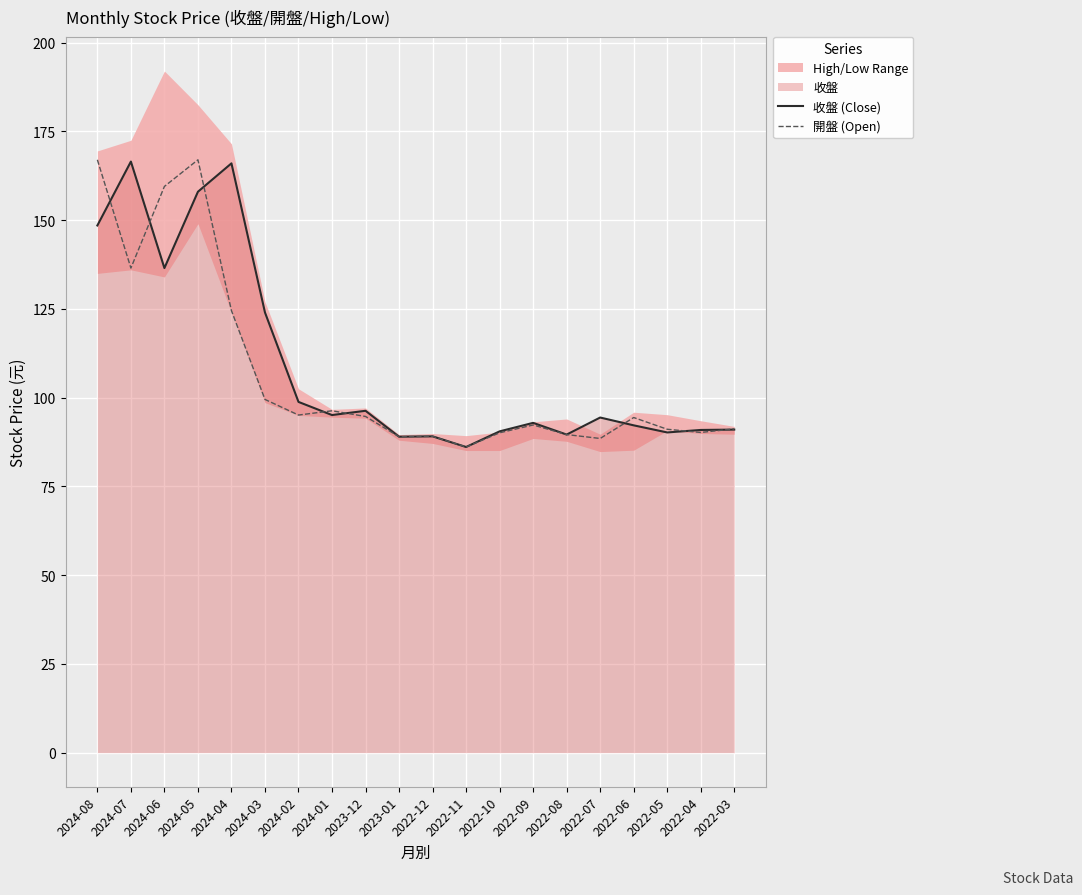

Read the 開盤 (Open) value at 2024-02.

95.1